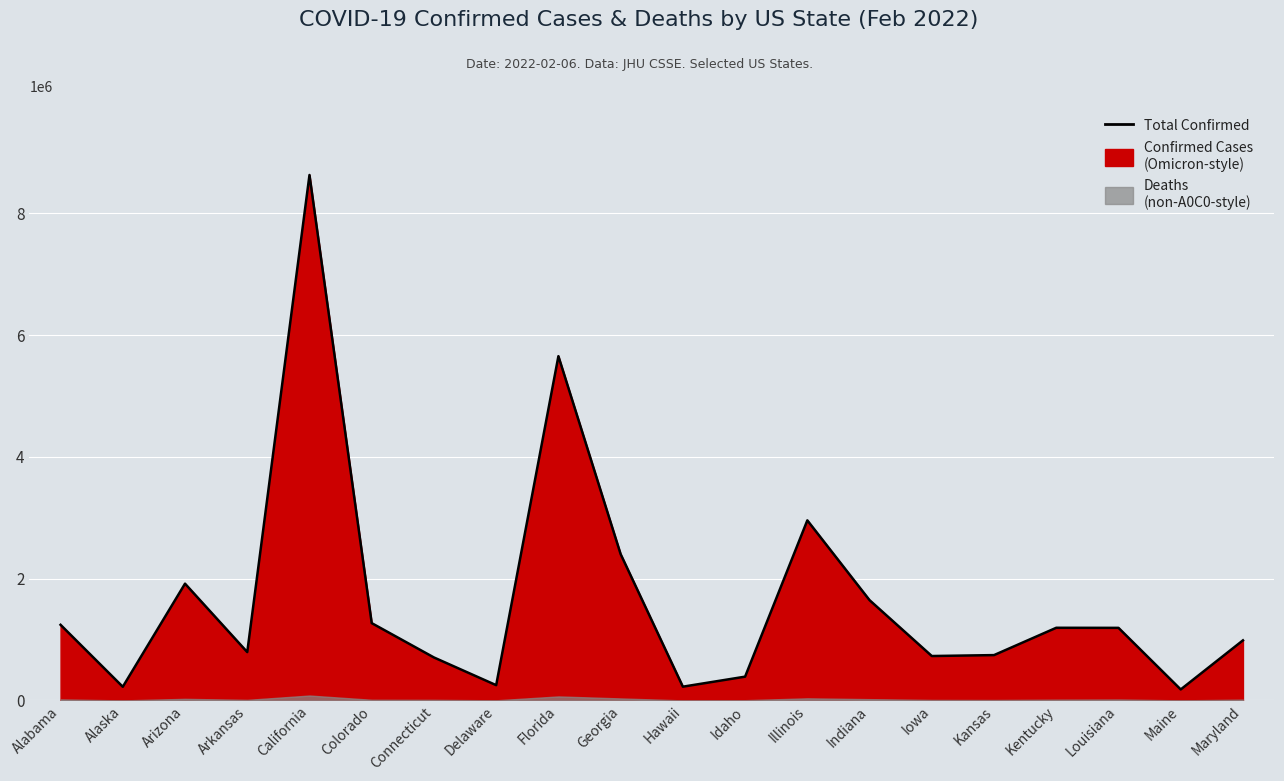

Which category has the lowest value across all series?

Maine